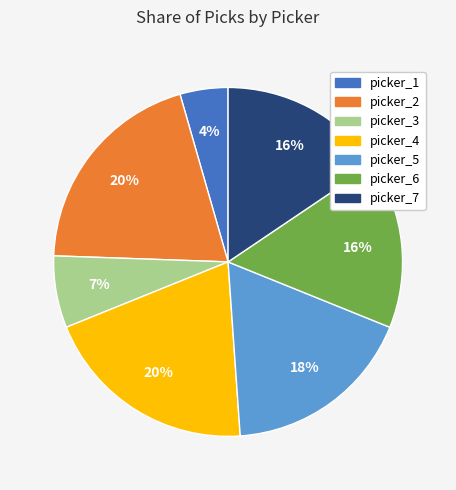

How many slices are in this pie chart?

7